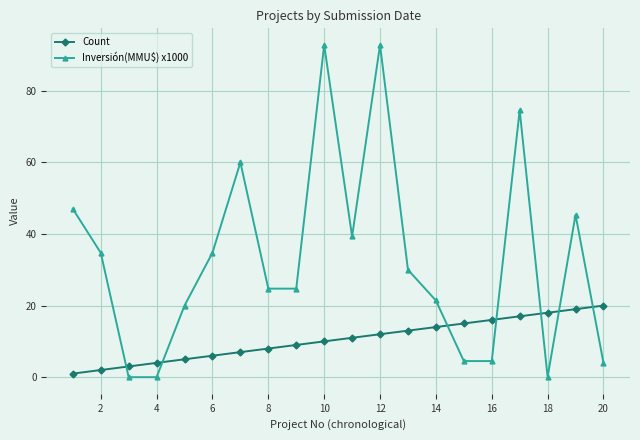

True or false: Inversión(MMU$) x1000 has more than 2 interior local peaks.

True